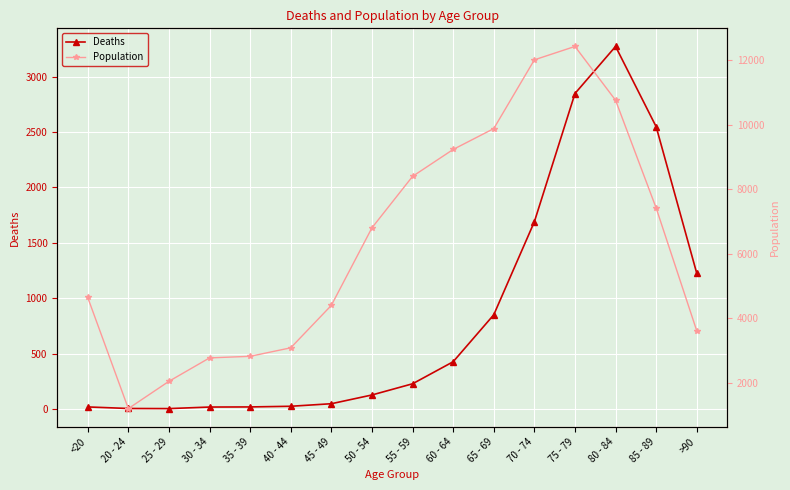

True or false: Population and Deaths cross at least once.

False